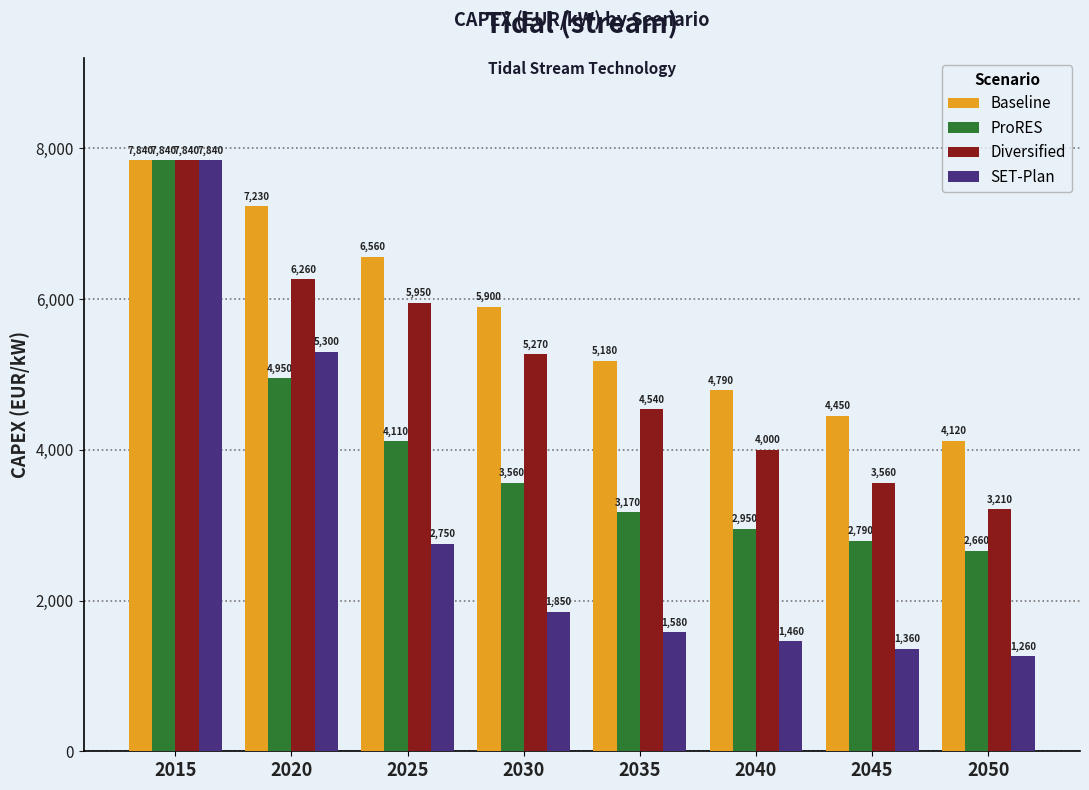

Is it true that SET-Plan equals 1460 at 2040?

True